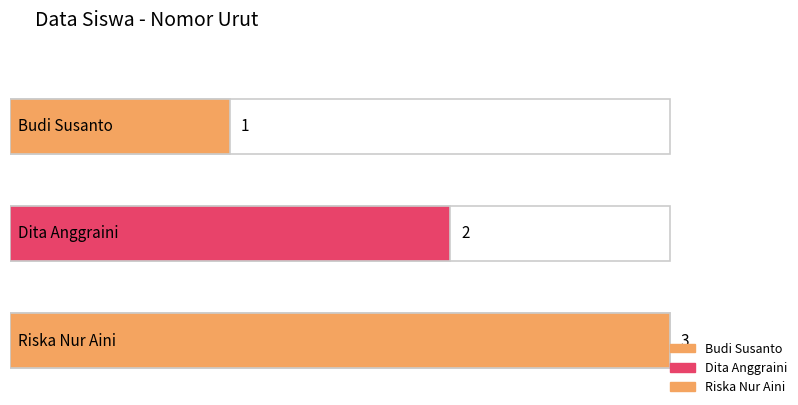

True or false: the data shows 1 at Budi Susanto.

False